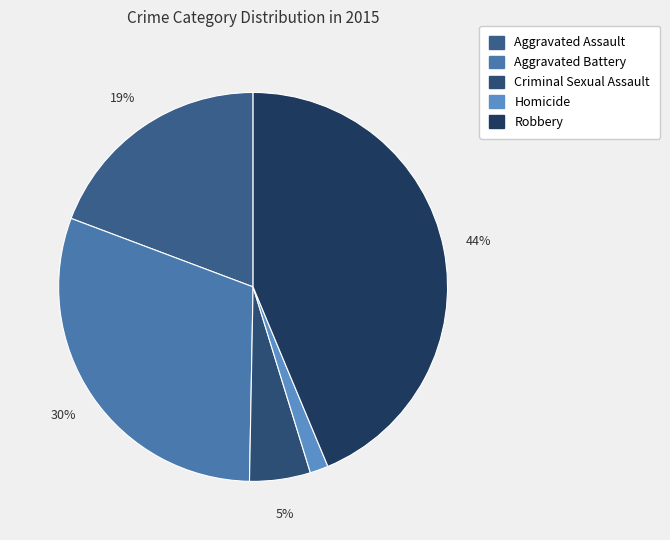

To the nearest percent, what percentage of the pie is Criminal Sexual Assault?

5%